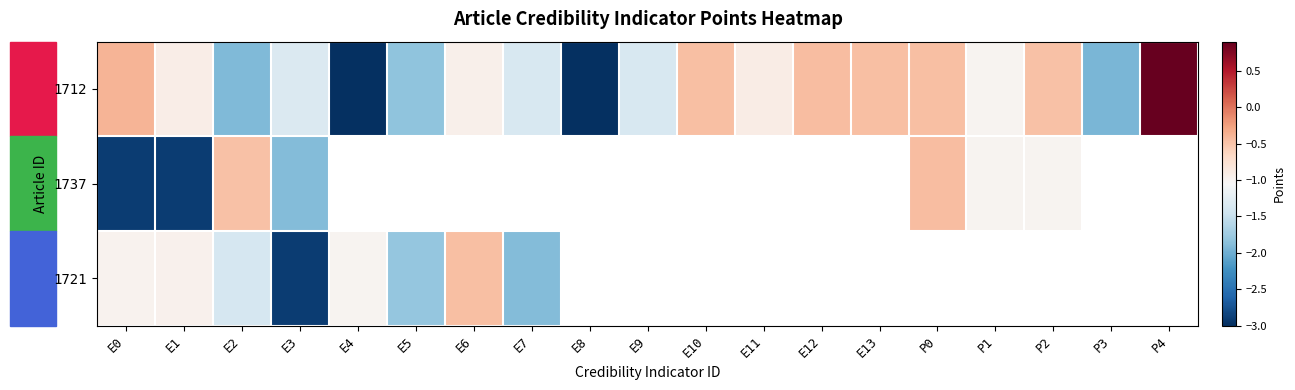

What is the difference between the 1712 values at E8 and P2?

2.5